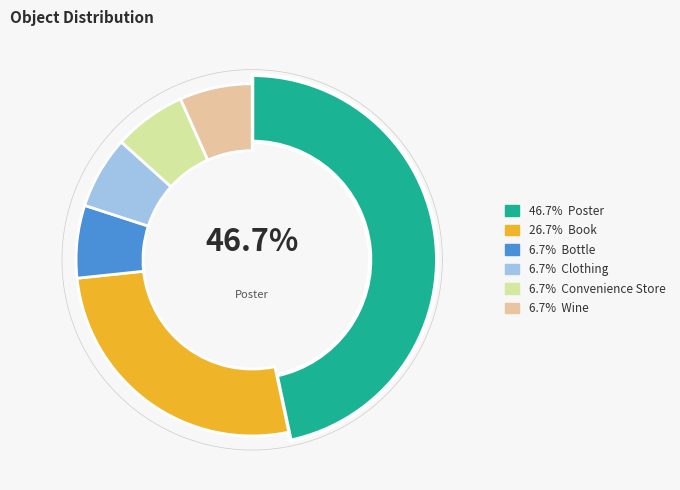

What is the smallest slice in the pie chart?

bottle